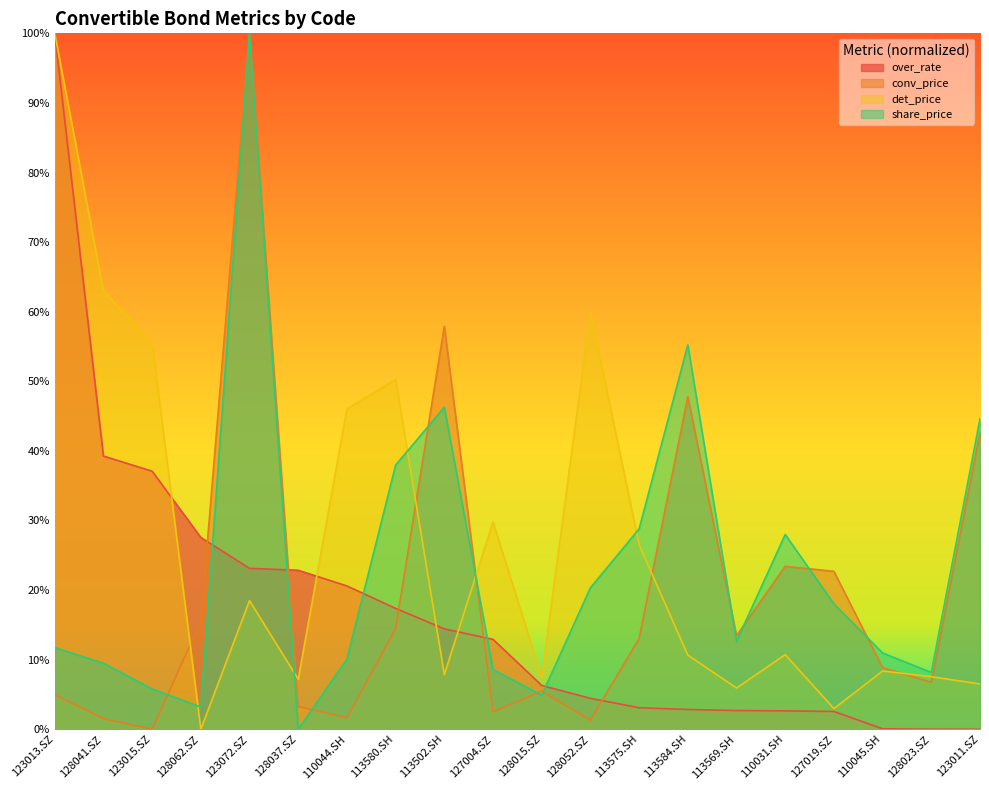

Read the det_price value at 110045.SH.

0.1